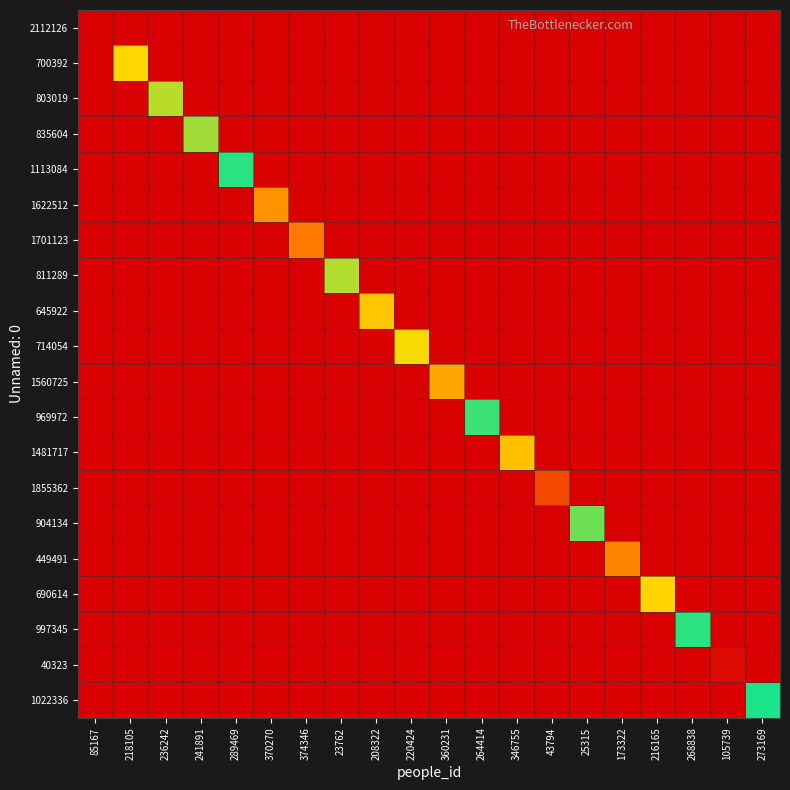

Reading left to right, what are all the values shown in this chart?

2112126: 85167=2112127	218105=0	236242=0	241891=0	289469=0	370270=0	374346=0	23762=0	208322=0	220424=0	360231=0	264414=0	346755=0	43794=0	25315=0	173322=0	216165=0	268838=0	105739=0	273169=0
700392: 85167=0	218105=700393	236242=0	241891=0	289469=0	370270=0	374346=0	23762=0	208322=0	220424=0	360231=0	264414=0	346755=0	43794=0	25315=0	173322=0	216165=0	268838=0	105739=0	273169=0
803019: 85167=0	218105=0	236242=803020	241891=0	289469=0	370270=0	374346=0	23762=0	208322=0	220424=0	360231=0	264414=0	346755=0	43794=0	25315=0	173322=0	216165=0	268838=0	105739=0	273169=0
835604: 85167=0	218105=0	236242=0	241891=835605	289469=0	370270=0	374346=0	23762=0	208322=0	220424=0	360231=0	264414=0	346755=0	43794=0	25315=0	173322=0	216165=0	268838=0	105739=0	273169=0
1113084: 85167=0	218105=0	236242=0	241891=0	289469=1113085	370270=0	374346=0	23762=0	208322=0	220424=0	360231=0	264414=0	346755=0	43794=0	25315=0	173322=0	216165=0	268838=0	105739=0	273169=0
1622512: 85167=0	218105=0	236242=0	241891=0	289469=0	370270=1622513	374346=0	23762=0	208322=0	220424=0	360231=0	264414=0	346755=0	43794=0	25315=0	173322=0	216165=0	268838=0	105739=0	273169=0
1701123: 85167=0	218105=0	236242=0	241891=0	289469=0	370270=0	374346=1701124	23762=0	208322=0	220424=0	360231=0	264414=0	346755=0	43794=0	25315=0	173322=0	216165=0	268838=0	105739=0	273169=0
811289: 85167=0	218105=0	236242=0	241891=0	289469=0	370270=0	374346=0	23762=811290	208322=0	220424=0	360231=0	264414=0	346755=0	43794=0	25315=0	173322=0	216165=0	268838=0	105739=0	273169=0
645922: 85167=0	218105=0	236242=0	241891=0	289469=0	370270=0	374346=0	23762=0	208322=645923	220424=0	360231=0	264414=0	346755=0	43794=0	25315=0	173322=0	216165=0	268838=0	105739=0	273169=0
714054: 85167=0	218105=0	236242=0	241891=0	289469=0	370270=0	374346=0	23762=0	208322=0	220424=714055	360231=0	264414=0	346755=0	43794=0	25315=0	173322=0	216165=0	268838=0	105739=0	273169=0
1560725: 85167=0	218105=0	236242=0	241891=0	289469=0	370270=0	374346=0	23762=0	208322=0	220424=0	360231=1560726	264414=0	346755=0	43794=0	25315=0	173322=0	216165=0	268838=0	105739=0	273169=0
969972: 85167=0	218105=0	236242=0	241891=0	289469=0	370270=0	374346=0	23762=0	208322=0	220424=0	360231=0	264414=969973	346755=0	43794=0	25315=0	173322=0	216165=0	268838=0	105739=0	273169=0
1481717: 85167=0	218105=0	236242=0	241891=0	289469=0	370270=0	374346=0	23762=0	208322=0	220424=0	360231=0	264414=0	346755=1481718	43794=0	25315=0	173322=0	216165=0	268838=0	105739=0	273169=0
1855362: 85167=0	218105=0	236242=0	241891=0	289469=0	370270=0	374346=0	23762=0	208322=0	220424=0	360231=0	264414=0	346755=0	43794=1855363	25315=0	173322=0	216165=0	268838=0	105739=0	273169=0
904134: 85167=0	218105=0	236242=0	241891=0	289469=0	370270=0	374346=0	23762=0	208322=0	220424=0	360231=0	264414=0	346755=0	43794=0	25315=904135	173322=0	216165=0	268838=0	105739=0	273169=0
449491: 85167=0	218105=0	236242=0	241891=0	289469=0	370270=0	374346=0	23762=0	208322=0	220424=0	360231=0	264414=0	346755=0	43794=0	25315=0	173322=449492	216165=0	268838=0	105739=0	273169=0
690614: 85167=0	218105=0	236242=0	241891=0	289469=0	370270=0	374346=0	23762=0	208322=0	220424=0	360231=0	264414=0	346755=0	43794=0	25315=0	173322=0	216165=690615	268838=0	105739=0	273169=0
997345: 85167=0	218105=0	236242=0	241891=0	289469=0	370270=0	374346=0	23762=0	208322=0	220424=0	360231=0	264414=0	346755=0	43794=0	25315=0	173322=0	216165=0	268838=997346	105739=0	273169=0
40323: 85167=0	218105=0	236242=0	241891=0	289469=0	370270=0	374346=0	23762=0	208322=0	220424=0	360231=0	264414=0	346755=0	43794=0	25315=0	173322=0	216165=0	268838=0	105739=40324	273169=0
1022336: 85167=0	218105=0	236242=0	241891=0	289469=0	370270=0	374346=0	23762=0	208322=0	220424=0	360231=0	264414=0	346755=0	43794=0	25315=0	173322=0	216165=0	268838=0	105739=0	273169=1022337